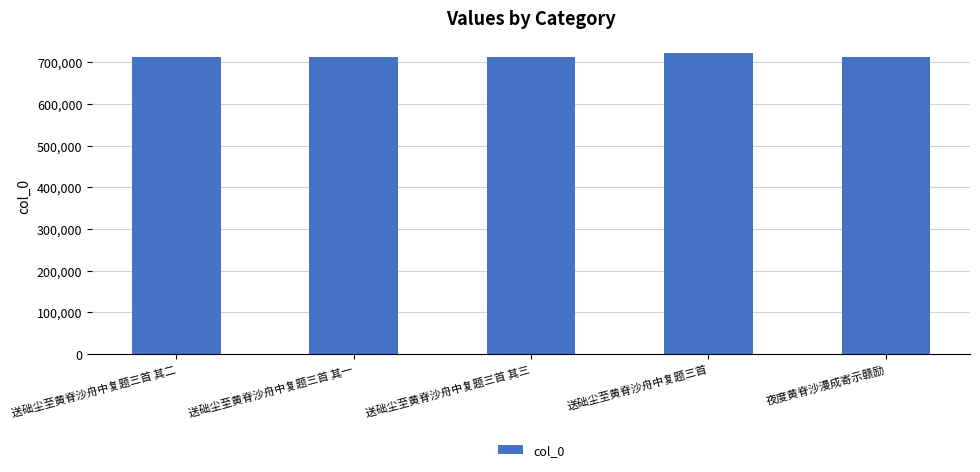

What is the minimum value shown in the chart?

712157